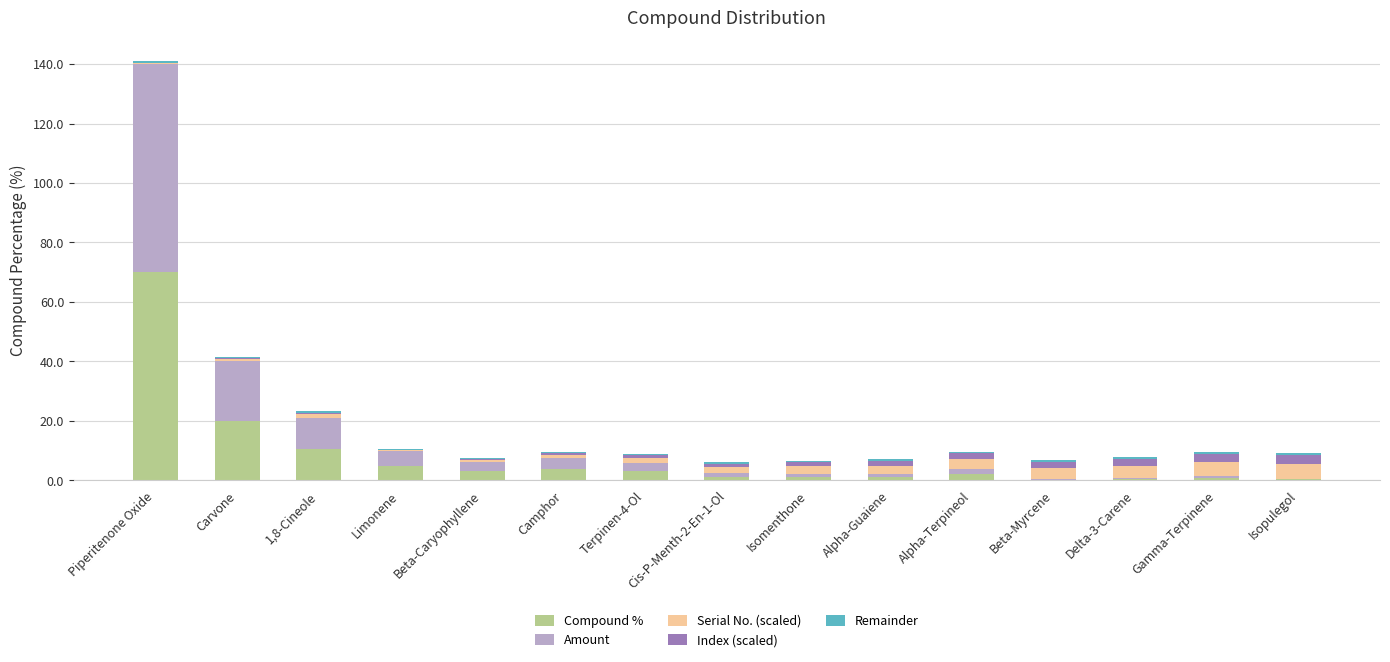

What is the sum of all Compound % values?

121.9